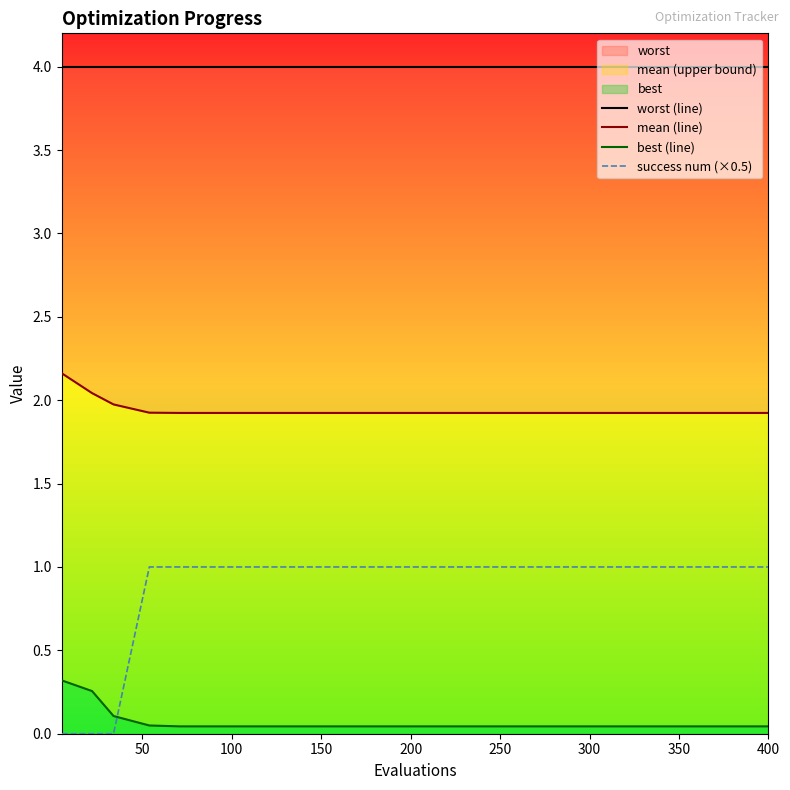

Is it true that success num (×0.5) equals 0.3 at 13?

False